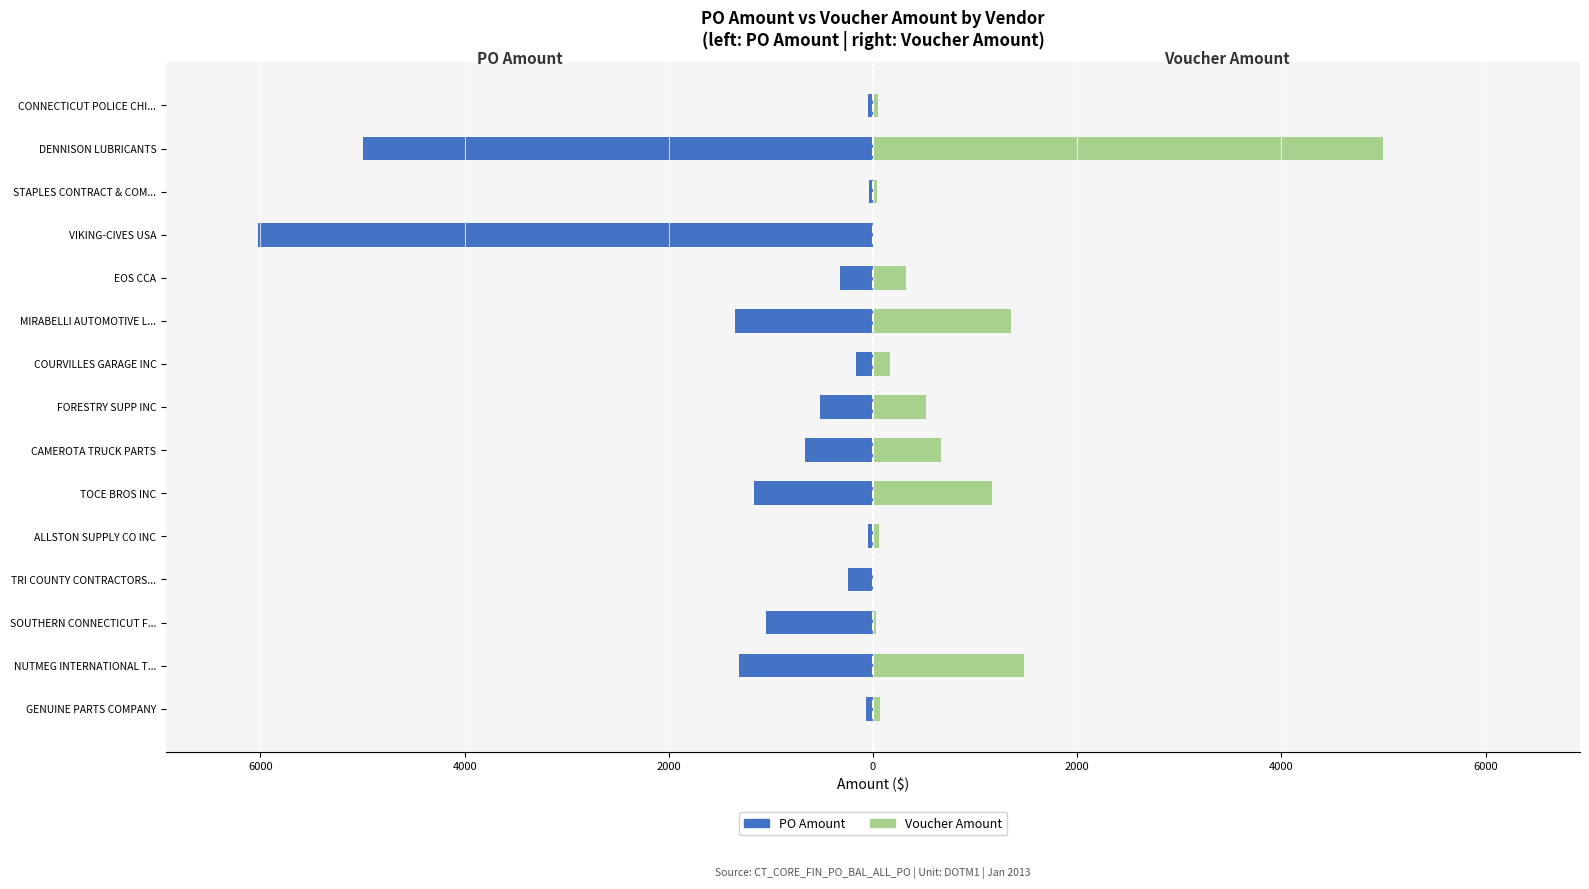

How many distinct data groups are displayed?

2